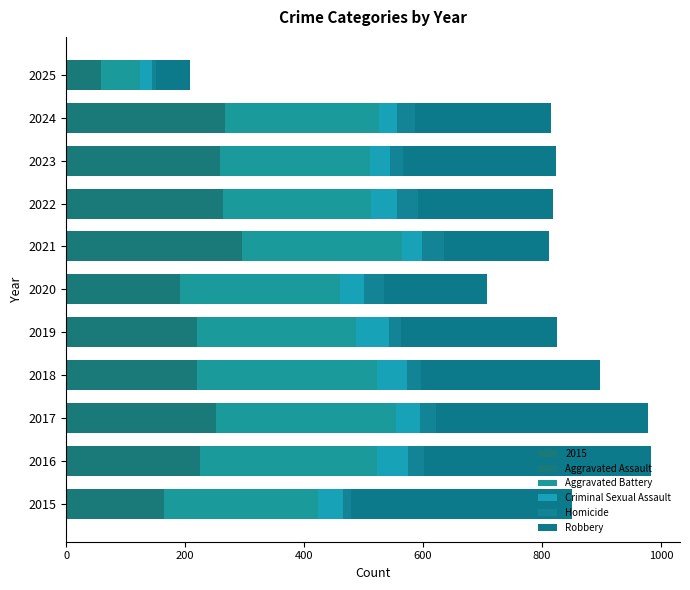

Which has a higher value, 2017 or 2025?

2017